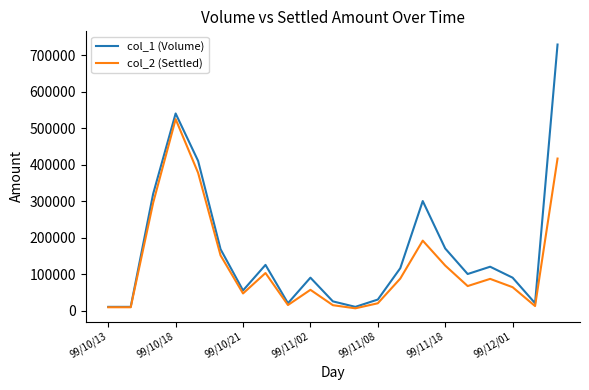

What is the greatest value displayed?

729000